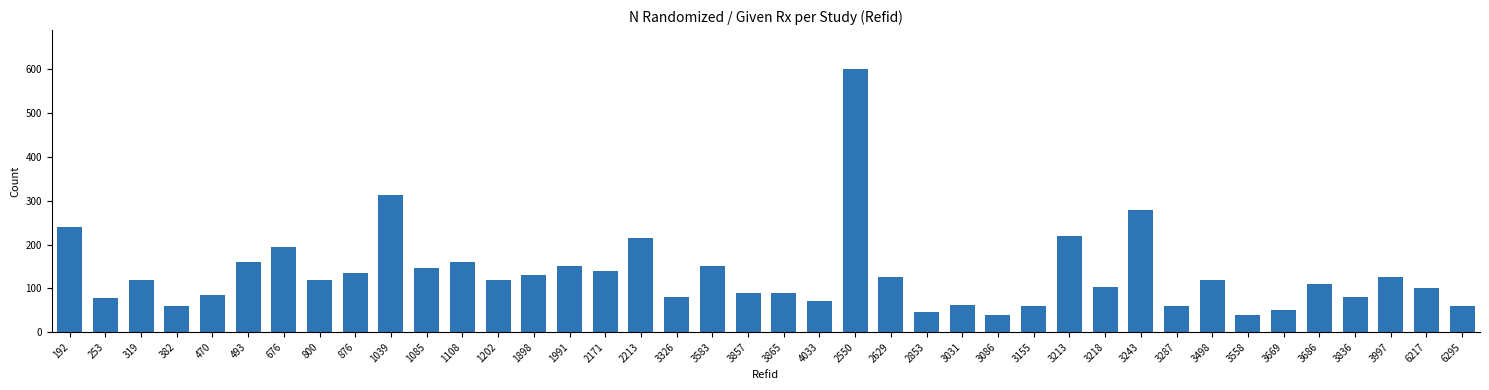

What is the change in value from 800 to 3243?

+158